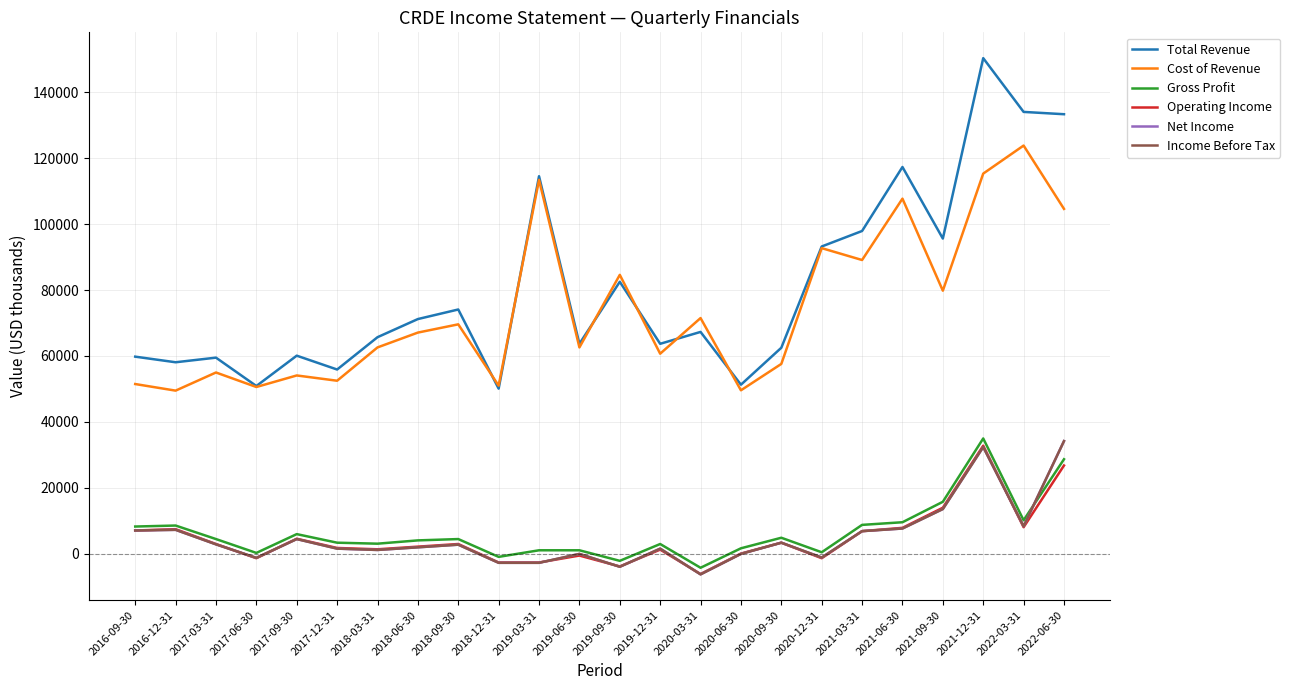

Does the chart have visible grid lines?

Yes